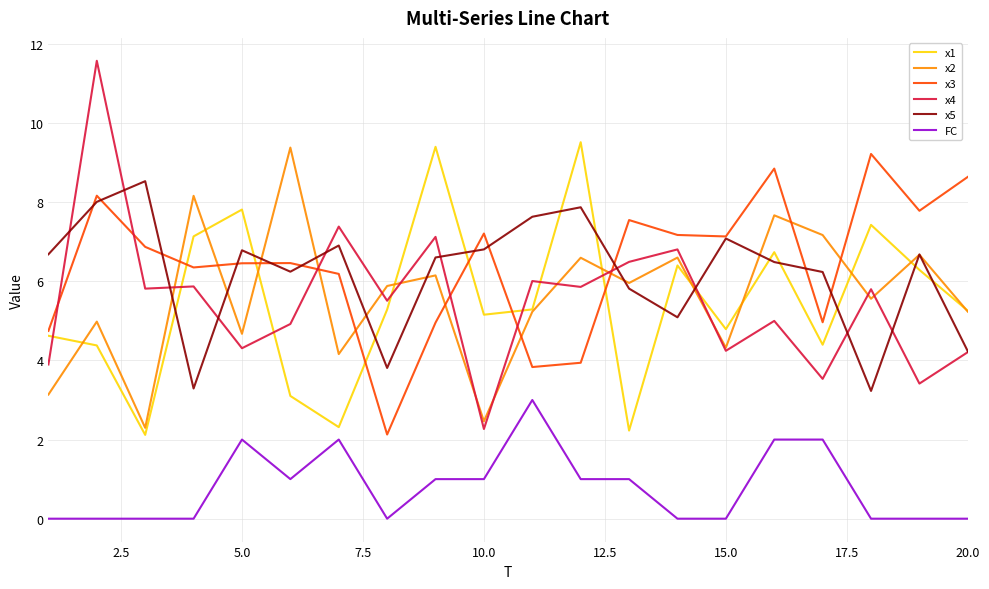

What is the average value of the x3 series?

6.4